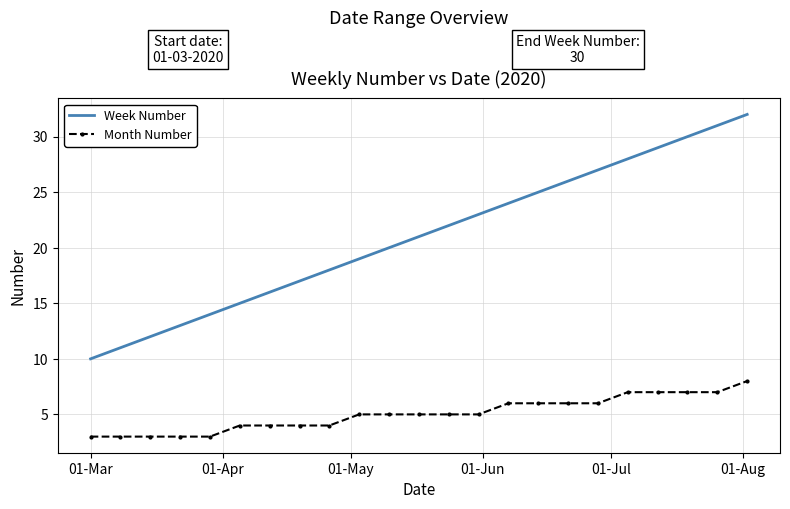

What is the difference between the second highest and second lowest values in the Week Number series?

20